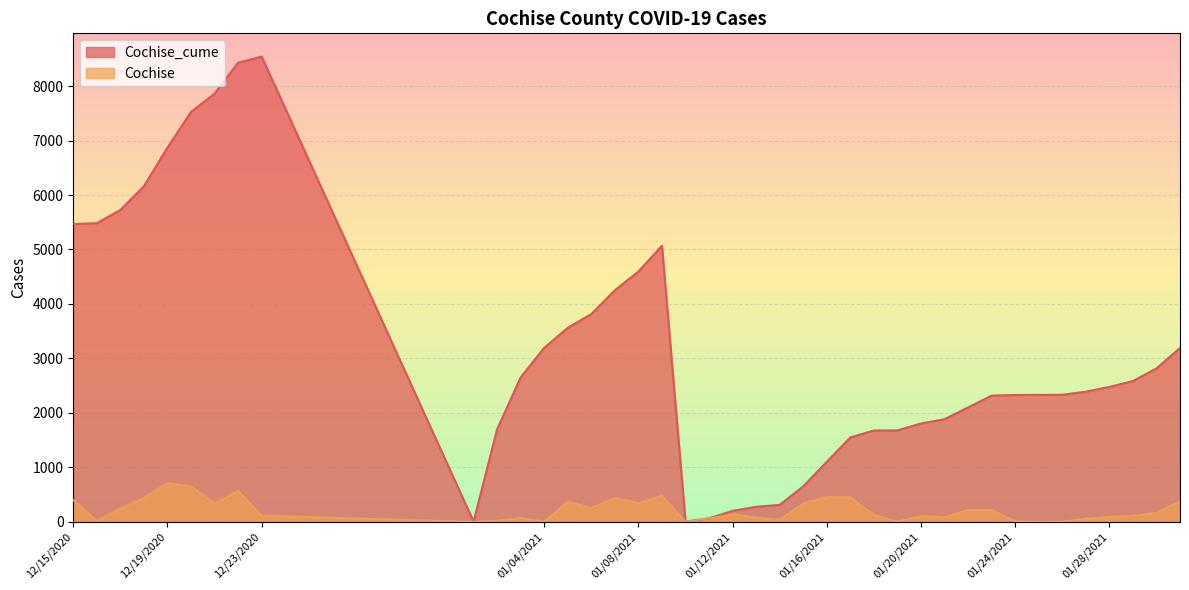

What is the approximate value of Cochise at 12/20/2020?

655